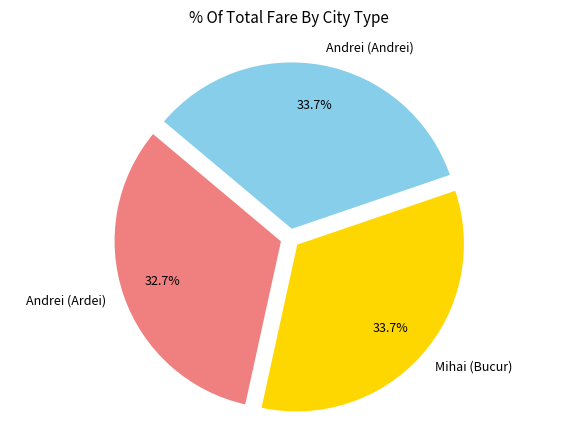

Which slice is the smallest?

Andrei (Ardei)